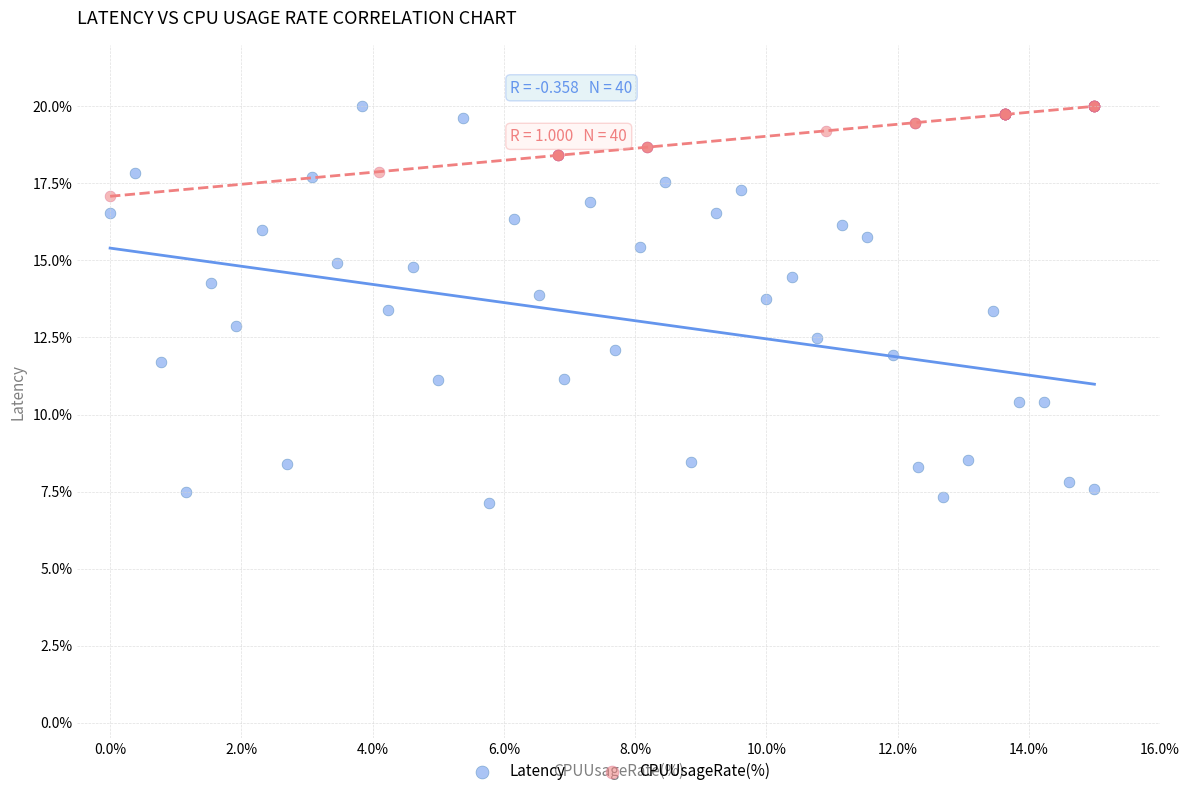

Which series contains the lowest Y value?

Latency